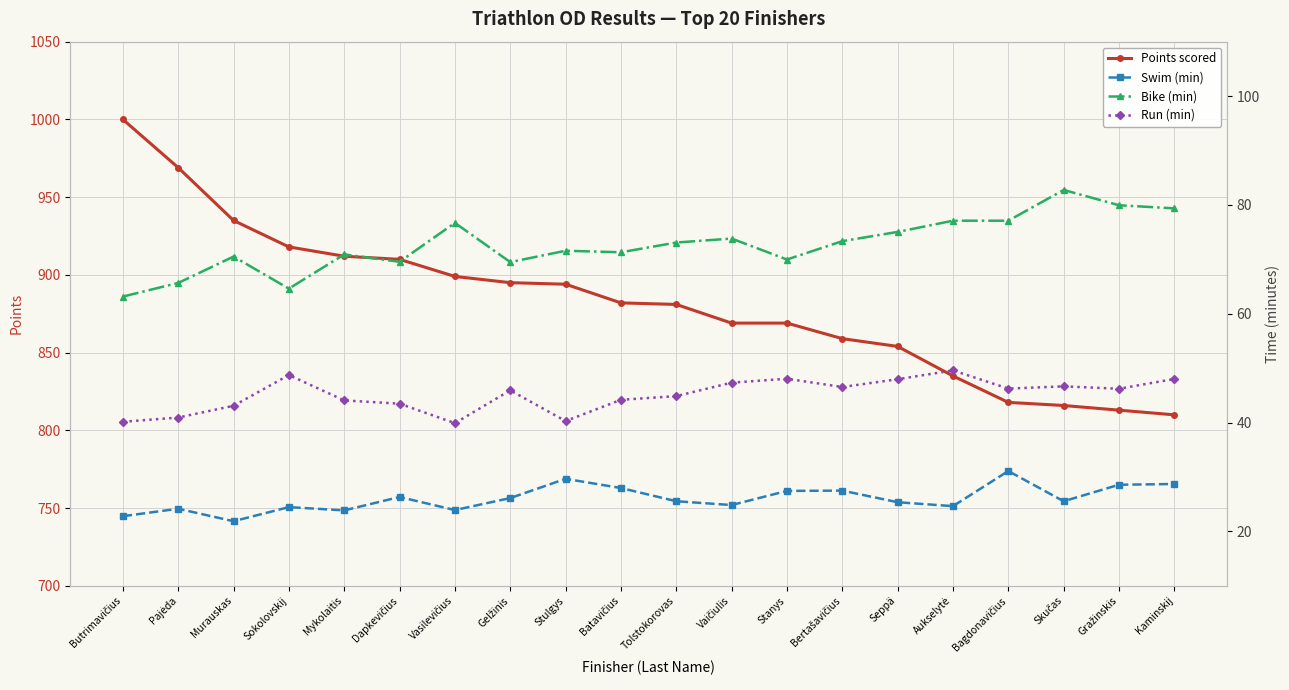

What is the difference between the maximum and second lowest values in the Points scored series?

187